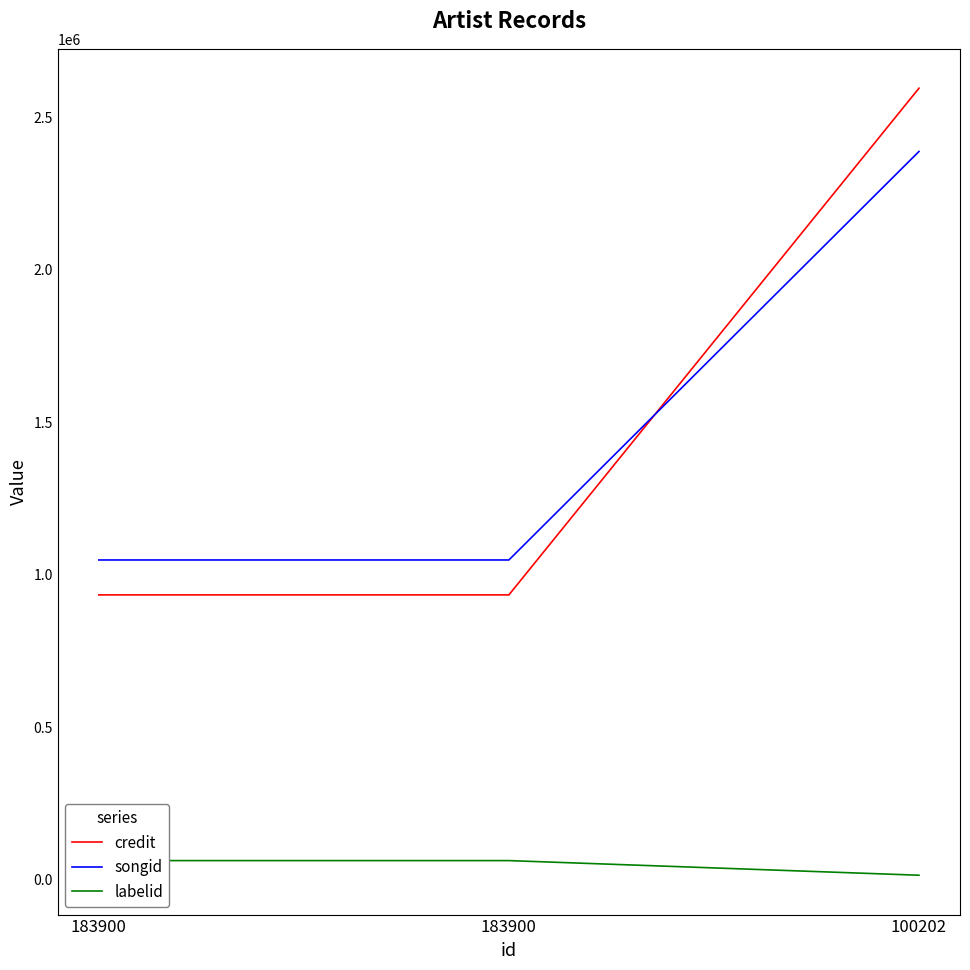

What is the difference between the maximum and minimum values in the songid series?

1339361